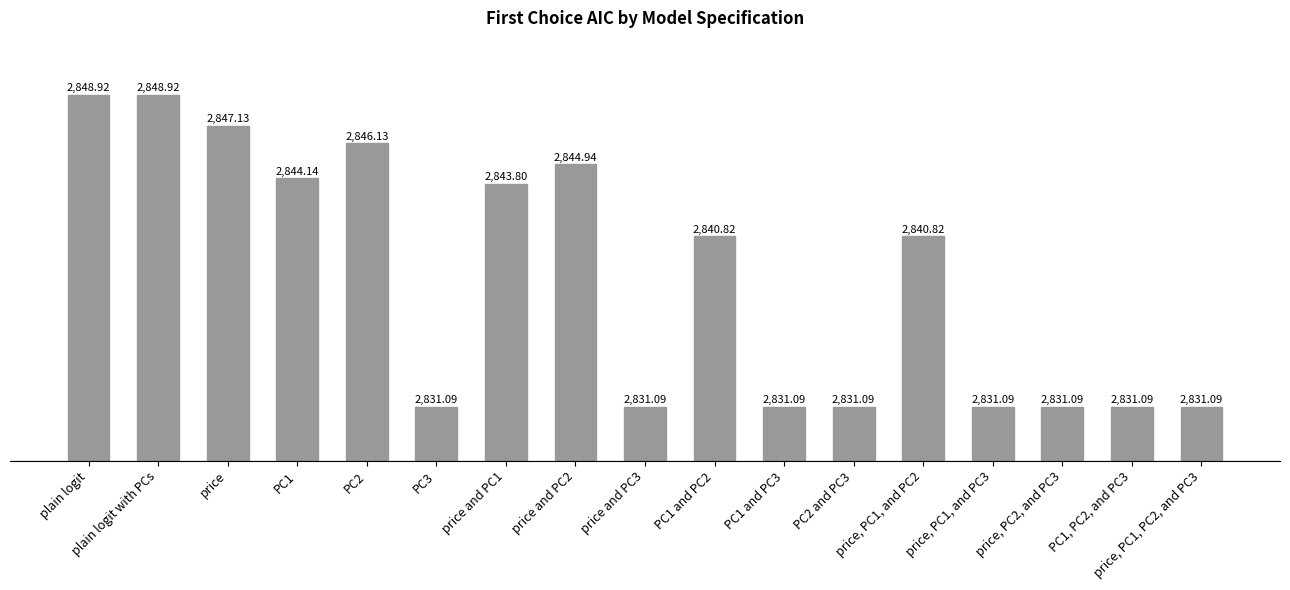

What is the minimum value shown in the chart?

2831.1